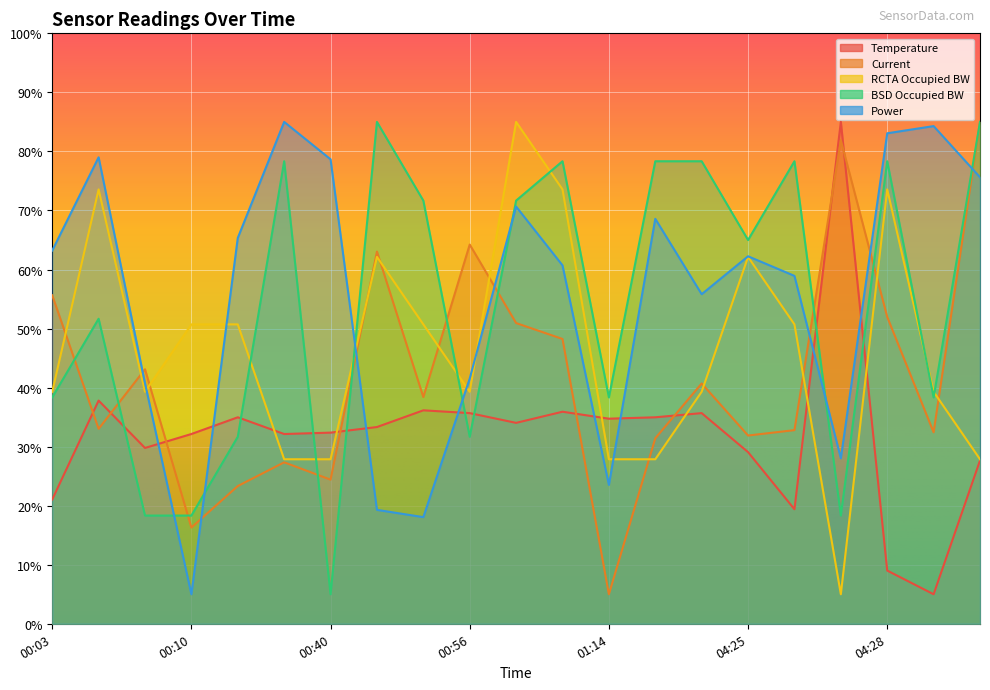

Reading left to right, transcribe all the data shown in this chart.

Temperature: 00:03=21.0	00:04=37.8	00:09=29.8	00:10=32.1	00:13=35.0	00:16=32.1	00:40=32.4	00:51=33.3	00:54=36.2	00:56=35.7	01:00=34.0	01:02=35.9	01:14=34.7	01:16=35.0	01:17=35.7	04:25=29.1	04:26=19.4	04:27=85.0	04:28=9.0	04:30=5.0	11:49=27.7
Current: 00:03=55.6	00:04=33.0	00:09=43.1	00:10=16.3	00:13=23.3	00:16=27.3	00:40=24.4	00:51=63.0	00:54=38.4	00:56=64.2	01:00=50.9	01:02=48.2	01:14=5.0	01:16=31.4	01:17=40.7	04:25=31.9	04:26=32.8	04:27=81.9	04:28=52.0	04:30=32.4	11:49=85.0
RCTA Occupied BW: 00:03=39.3	00:04=73.6	00:09=39.3	00:10=50.7	00:13=50.7	00:16=27.9	00:40=27.9	00:51=62.1	00:54=50.7	00:56=39.3	01:00=85.0	01:02=73.6	01:14=27.9	01:16=27.9	01:17=39.3	04:25=62.1	04:26=50.7	04:27=5.0	04:28=73.6	04:30=39.3	11:49=27.9
BSD Occupied BW: 00:03=38.3	00:04=51.7	00:09=18.3	00:10=18.3	00:13=31.7	00:16=78.3	00:40=5.0	00:51=85.0	00:54=71.7	00:56=31.7	01:00=71.7	01:02=78.3	01:14=38.3	01:16=78.3	01:17=78.3	04:25=65.0	04:26=78.3	04:27=18.3	04:28=78.3	04:30=38.3	11:49=85.0
Power: 00:03=63.2	00:04=79.0	00:09=40.7	00:10=5.0	00:13=65.3	00:16=85.0	00:40=78.7	00:51=19.3	00:54=18.1	00:56=41.5	01:00=70.7	01:02=60.7	01:14=23.5	01:16=68.6	01:17=55.8	04:25=62.2	04:26=58.9	04:27=28.0	04:28=83.1	04:30=84.3	11:49=75.6